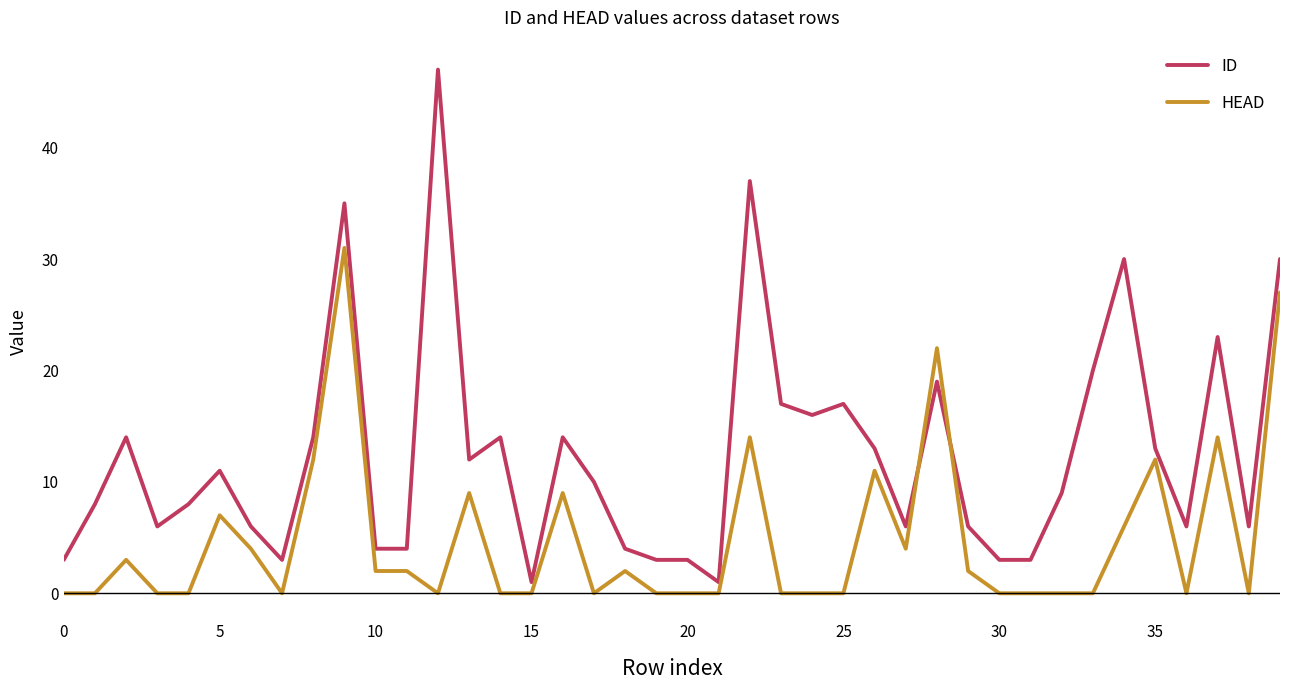

What is the greatest value displayed?

47